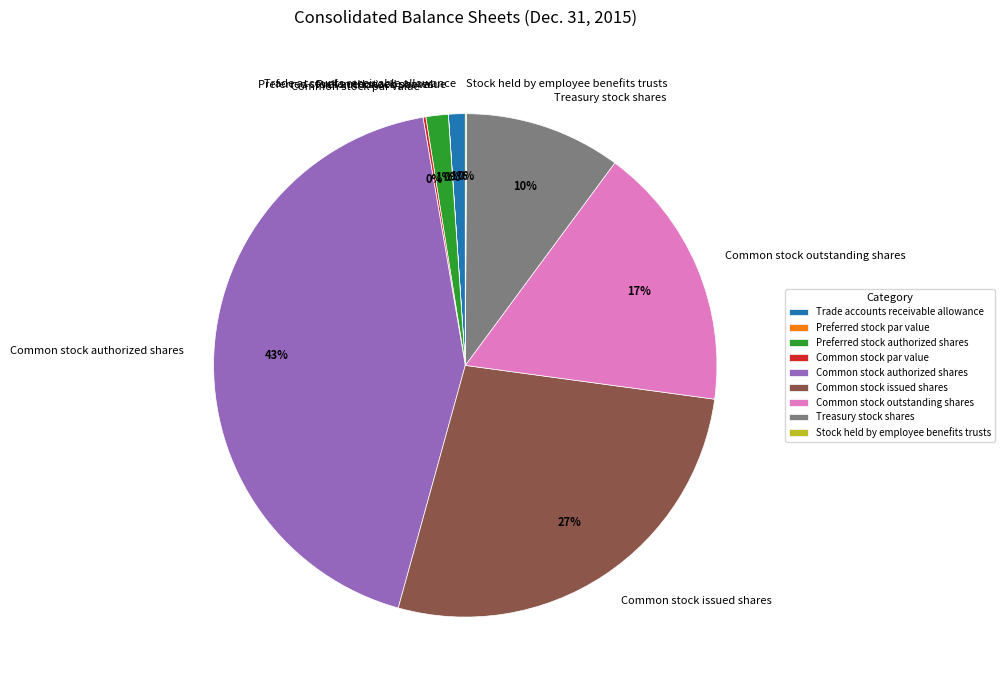

Is it true that Trade accounts receivable allowance is 1% of the pie?

True